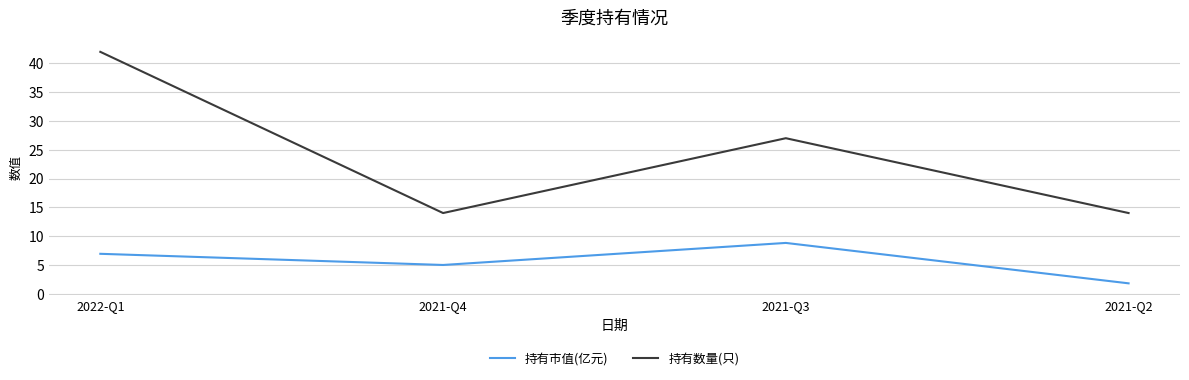

True or false: 持有数量(只) and 持有市值(亿元) cross at least once.

False